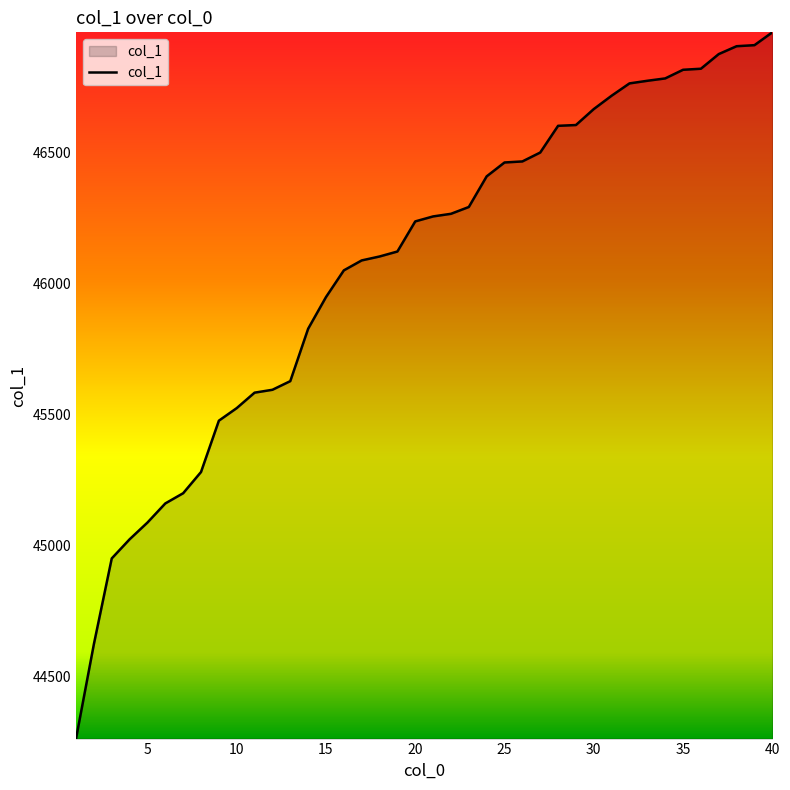

What is the difference between the maximum and minimum values?

2697